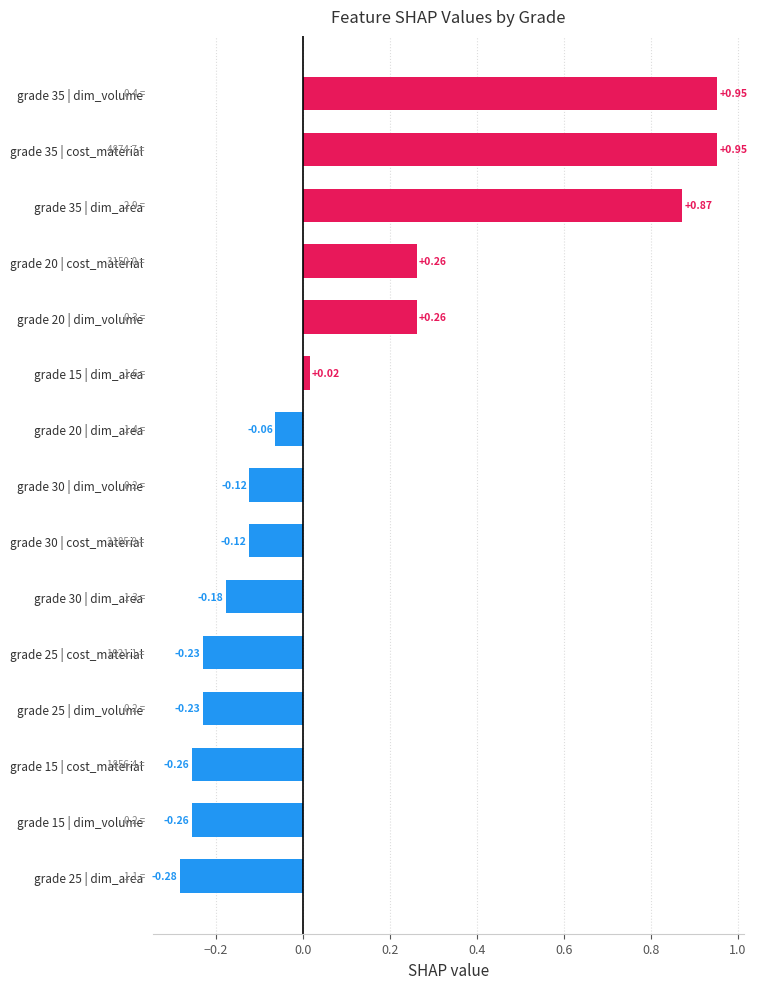

What is the difference between the maximum and minimum values?

1.2